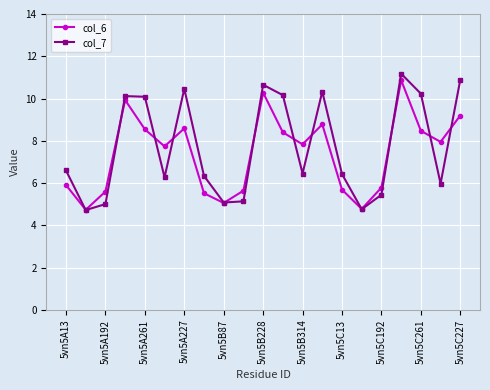

True or false: col_6 has more than 0 interior local peaks.

True